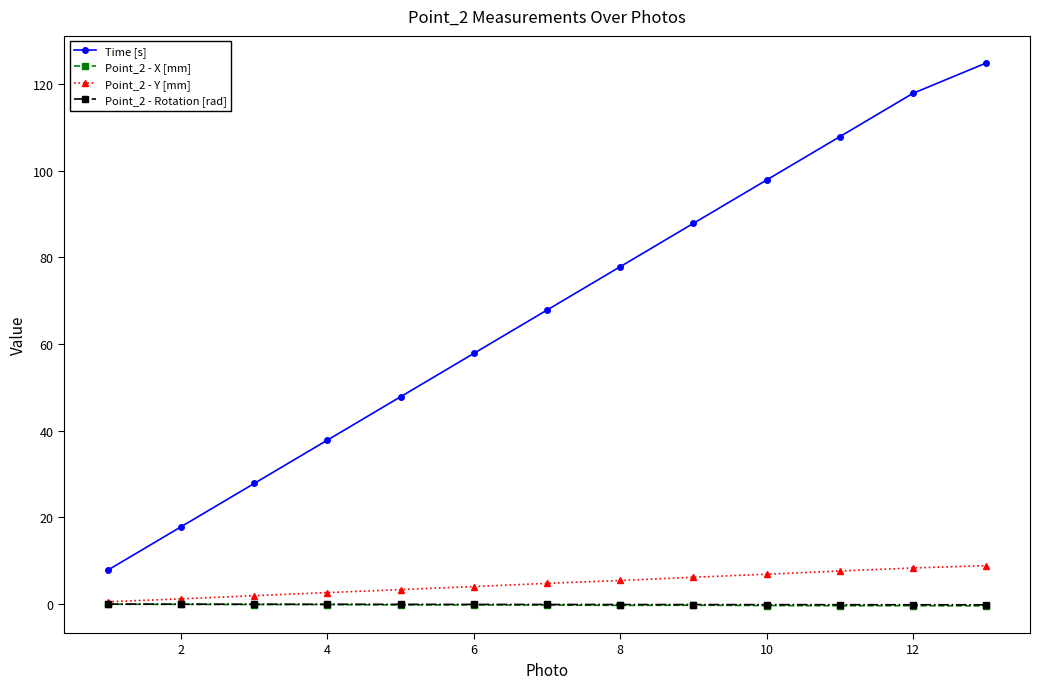

True or false: Point_2 - Rotation [rad] and Time [s] cross at least once.

False